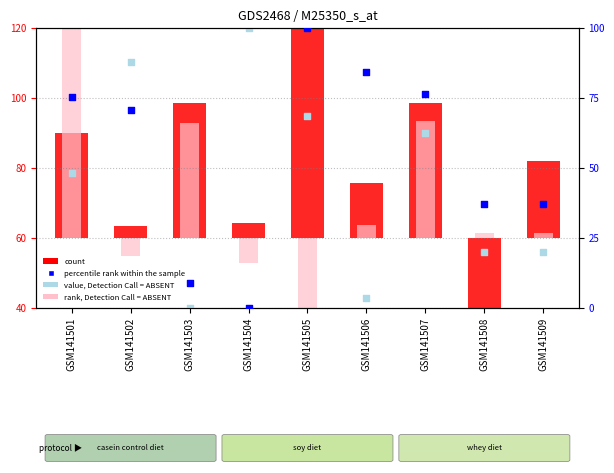

Which series has the widest spread of Y values?

percentile rank within the sample